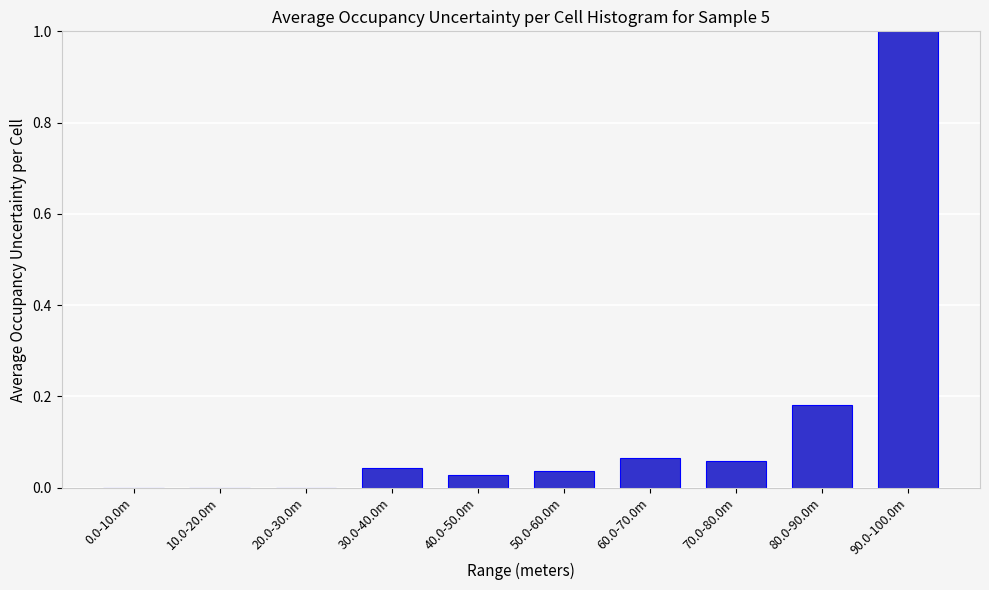

Which has a higher value, 10.0-20.0m or 30.0-40.0m?

30.0-40.0m